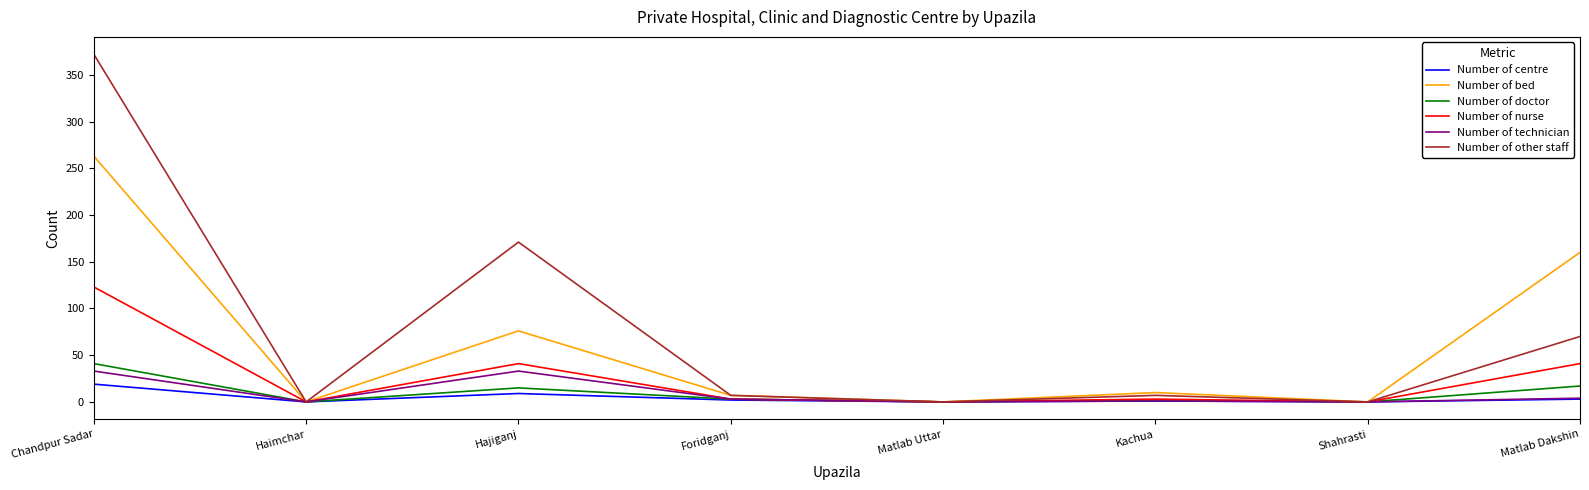

True or false: Number of centre has a value of 0 at Shahrasti.

True